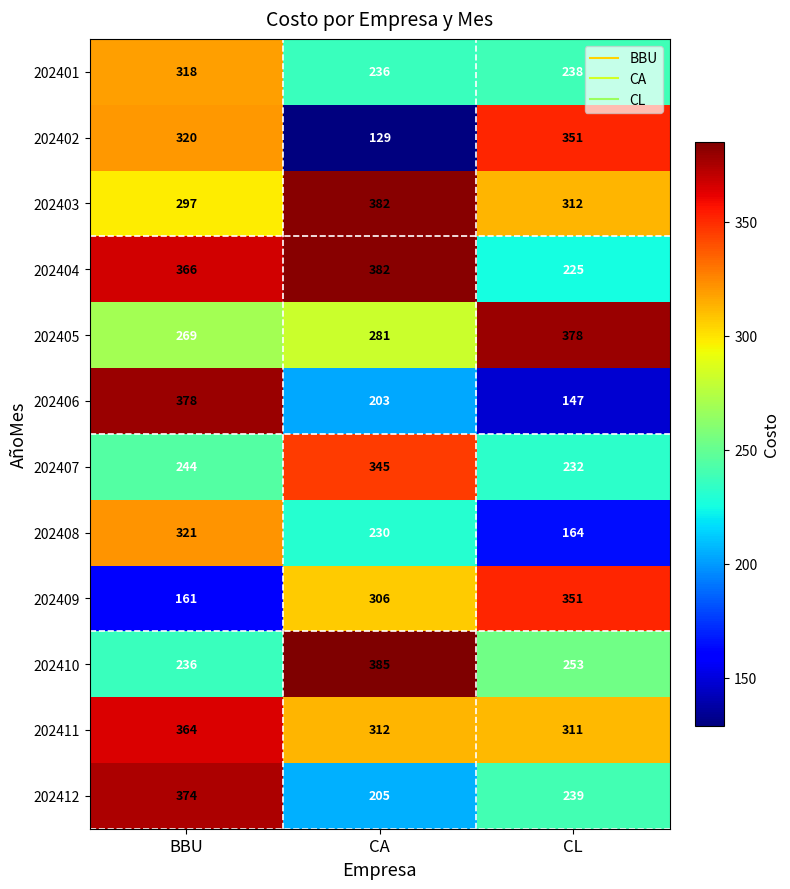

Count the 202406 values in the range 147 to 378.

3